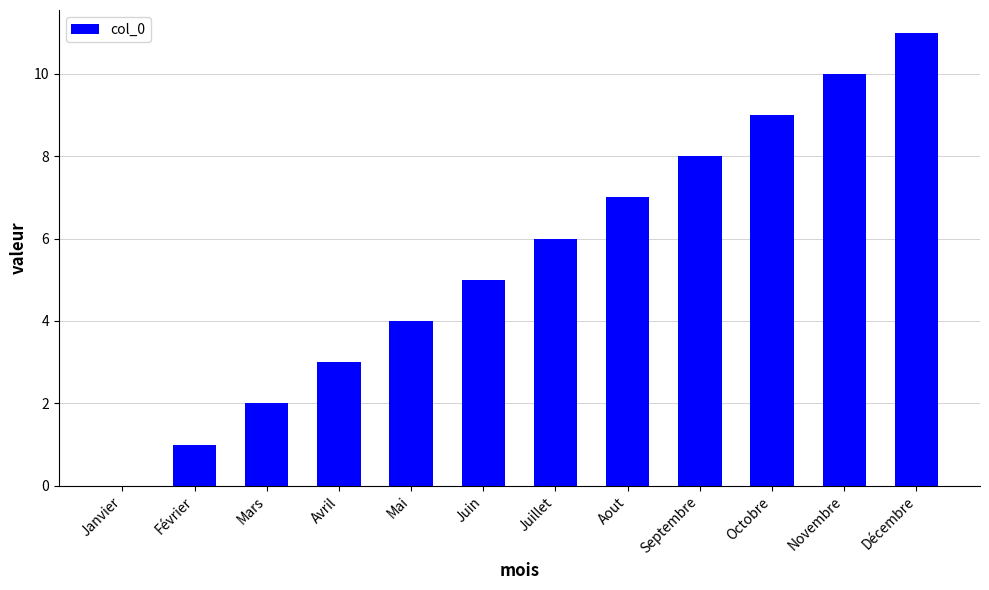

What is the ratio of the value at Mai to the value at Mars?

2.0